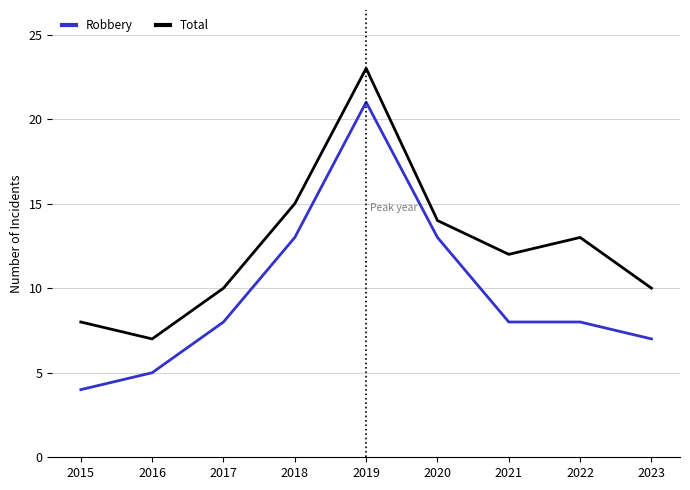

Which series has the largest total across all categories?

Total